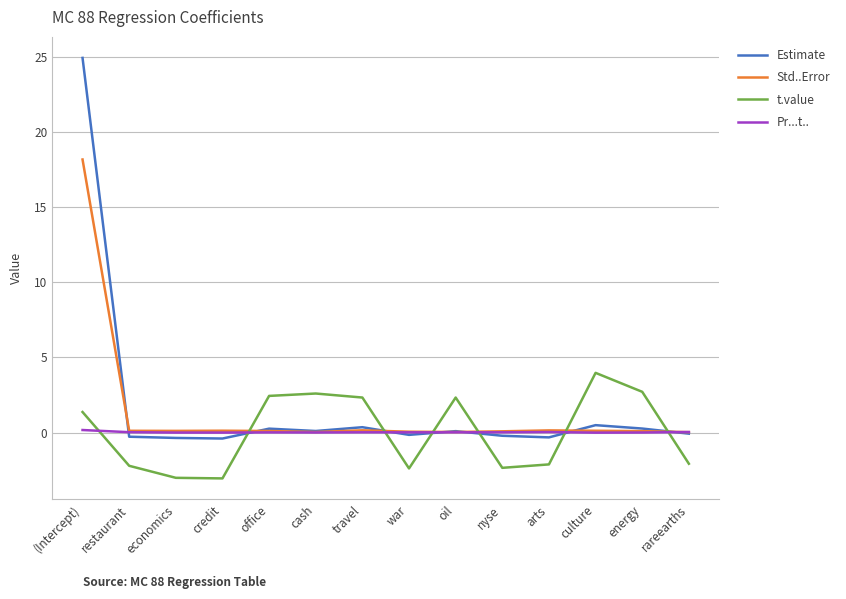

What is the difference between the t.value values at office and economics?

5.4